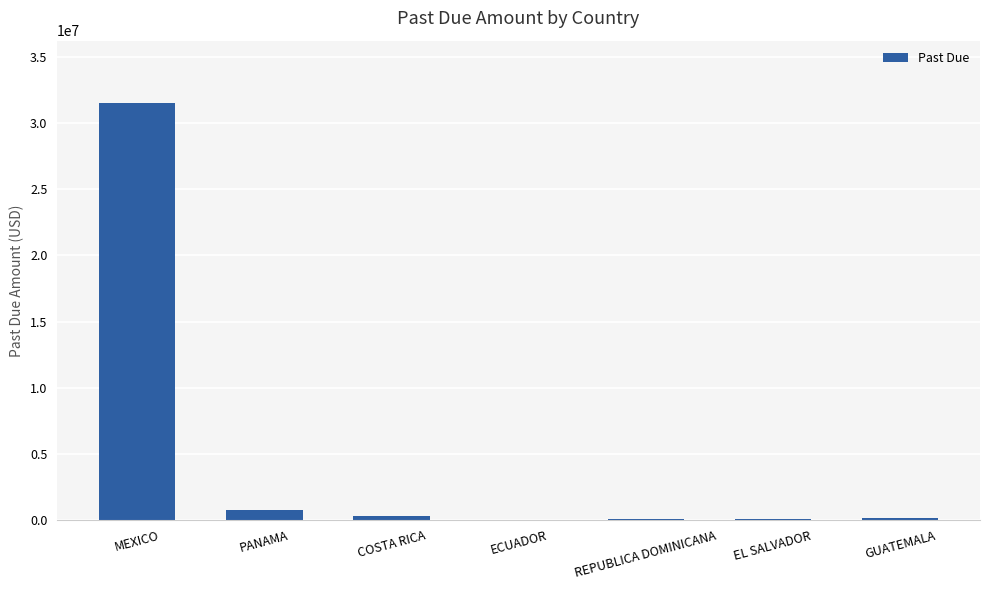

What is the sum of the values at MEXICO and PANAMA?

32241111.7